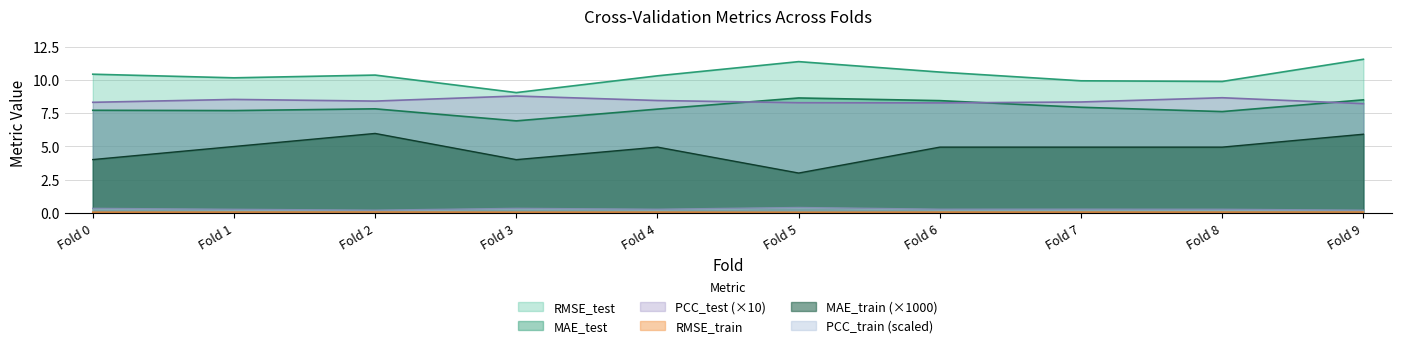

Which series has the widest spread of values?

MAE_train (×1000)